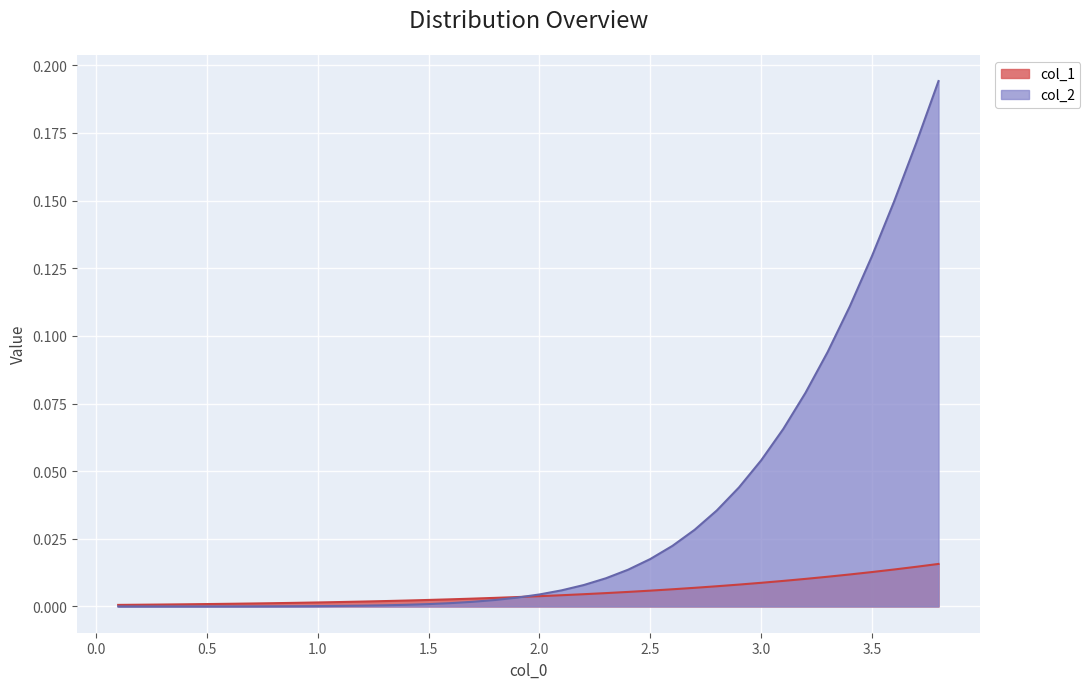

The value of col_1 at 1.0 is 0.0. True or false?

True